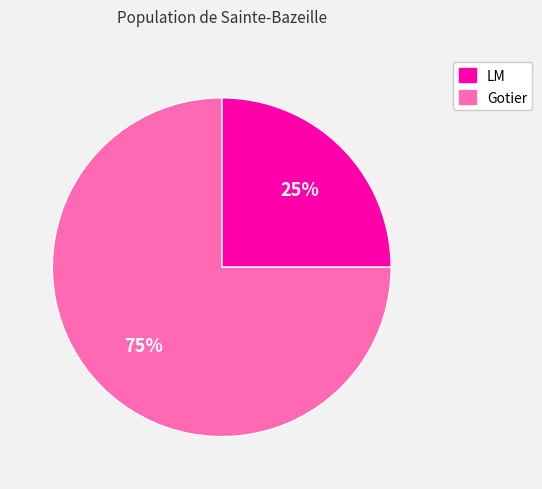

Is the sum of LM and Gotier greater than half?

Yes